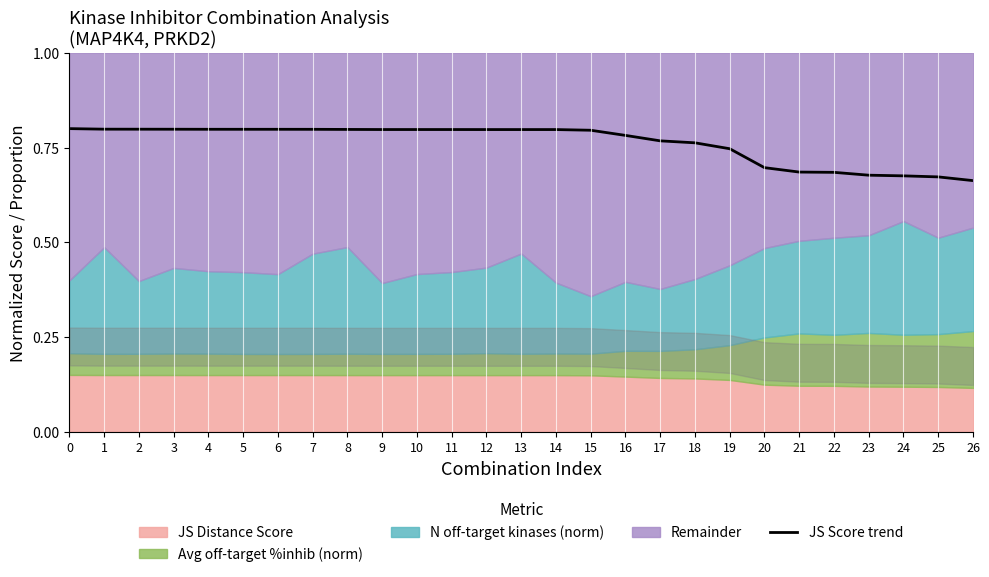

What is the maximum value shown in the chart?

0.8